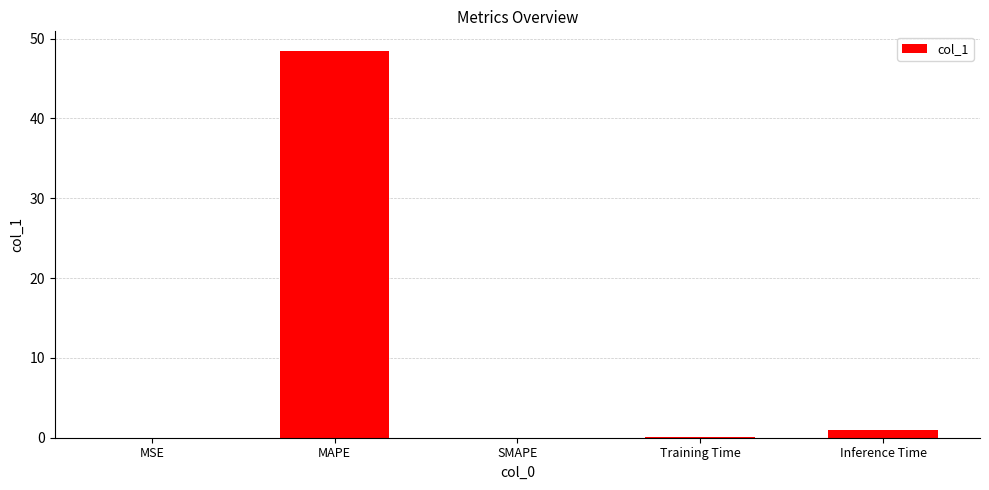

What is the maximum value shown in the chart?

48.5